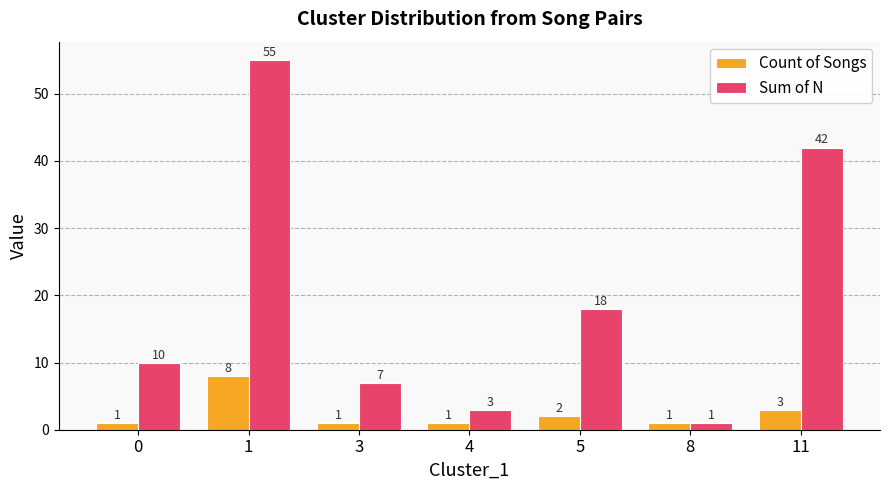

What value does the Count of Songs series have at 0?

1